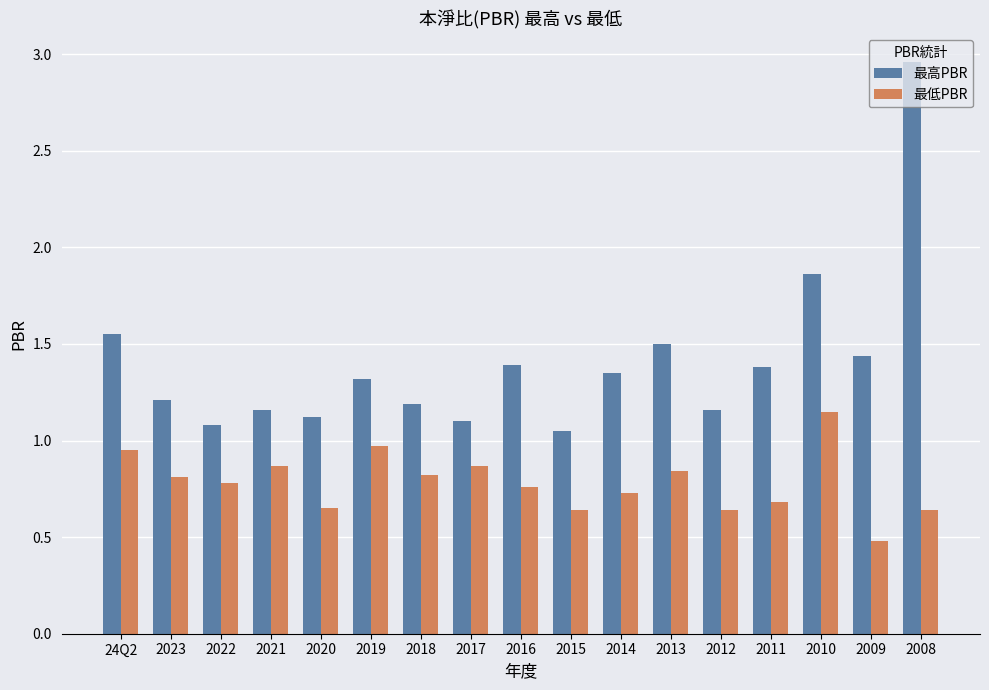

Which series has the widest spread of values?

最高PBR